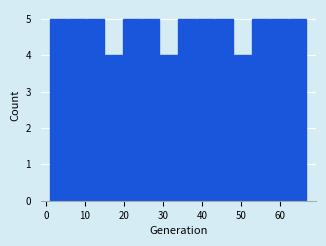

What is the height of the bar covering 6 to 10 on the x-axis? Neither the bar edges nor the heights are printed on the chart, so give them approximately, as read against the axes.

5